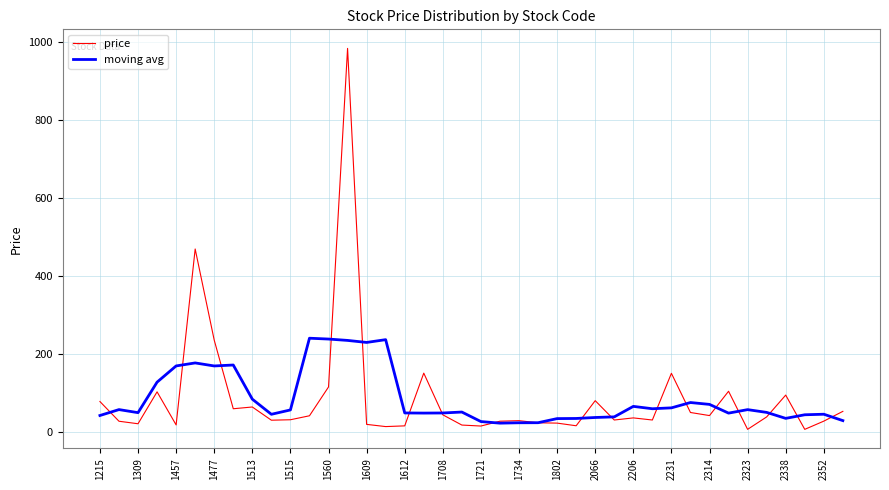

Which series has the widest spread of values?

price